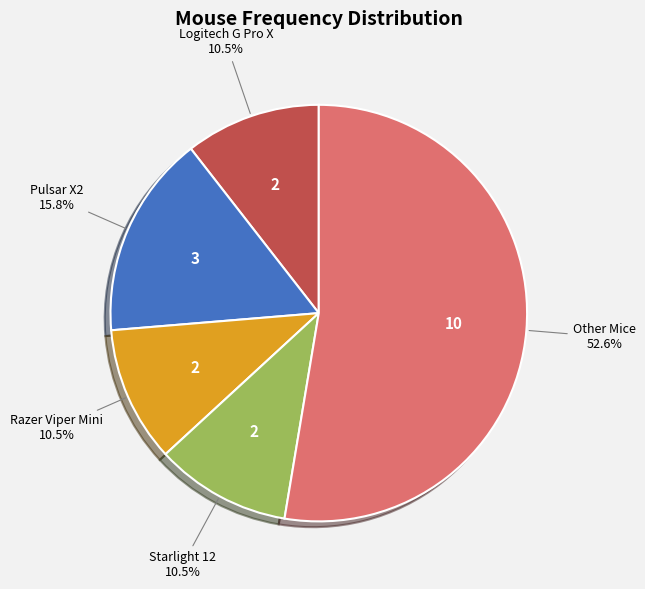

Does any single category account for the majority?

Yes